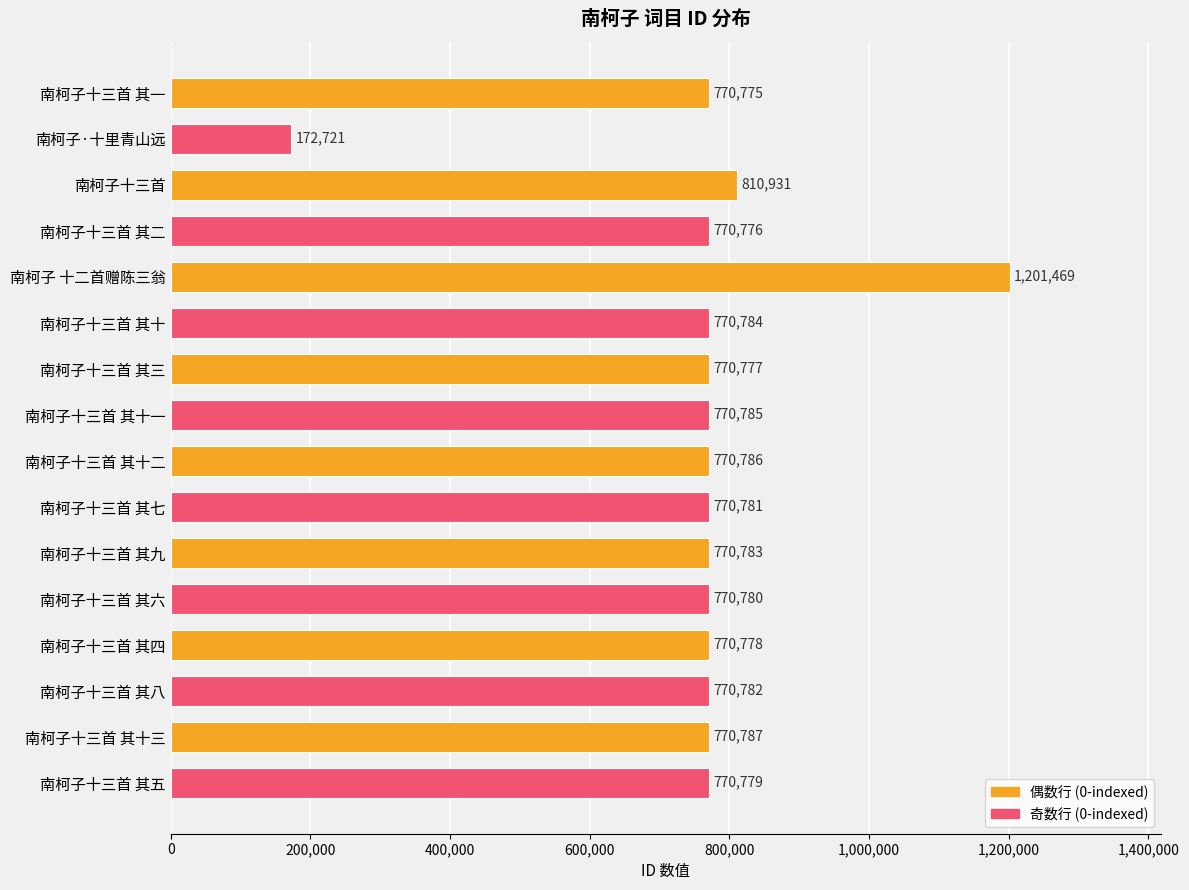

List the labels in order of value, largest first.

南柯子 十二首赠陈三翁, 南柯子十三首, 南柯子十三首 其十三, 南柯子十三首 其十二, 南柯子十三首 其十一, 南柯子十三首 其十, 南柯子十三首 其九, 南柯子十三首 其八, 南柯子十三首 其七, 南柯子十三首 其六, 南柯子十三首 其五, 南柯子十三首 其四, 南柯子十三首 其三, 南柯子十三首 其二, 南柯子十三首 其一, 南柯子·十里青山远